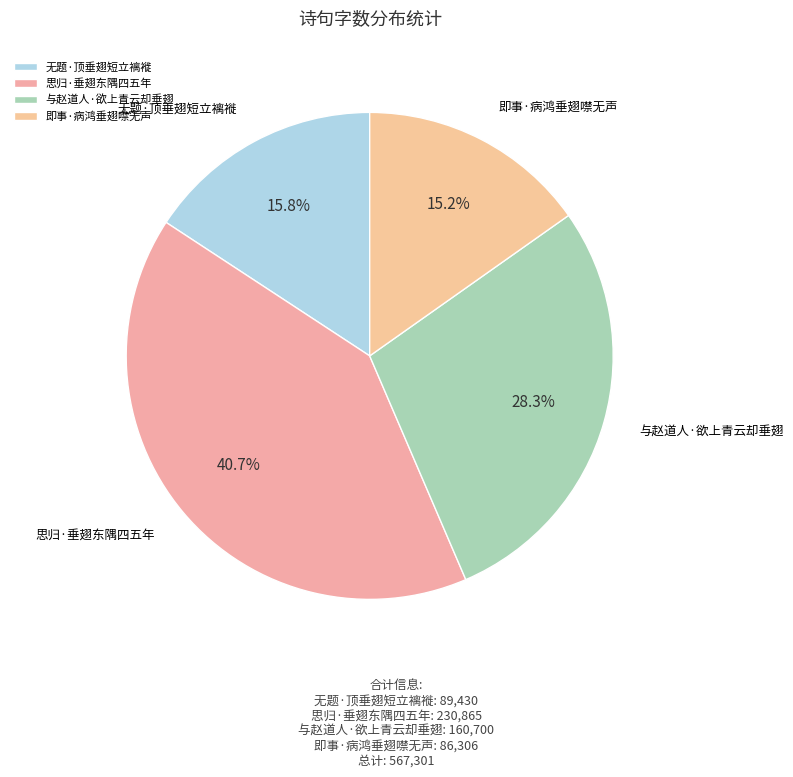

Between 即事·病鸿垂翅噤无声 and 无题·顶垂翅短立褵褷, which is larger?

无题·顶垂翅短立褵褷